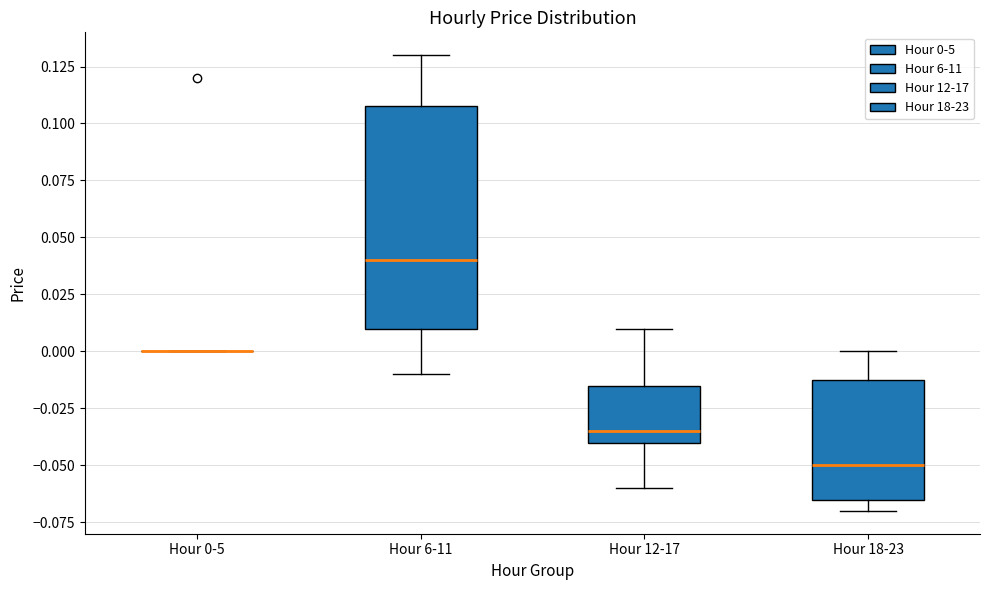

Comparing the boxes themselves (not the whiskers), which one is the tallest?

Hour 6-11